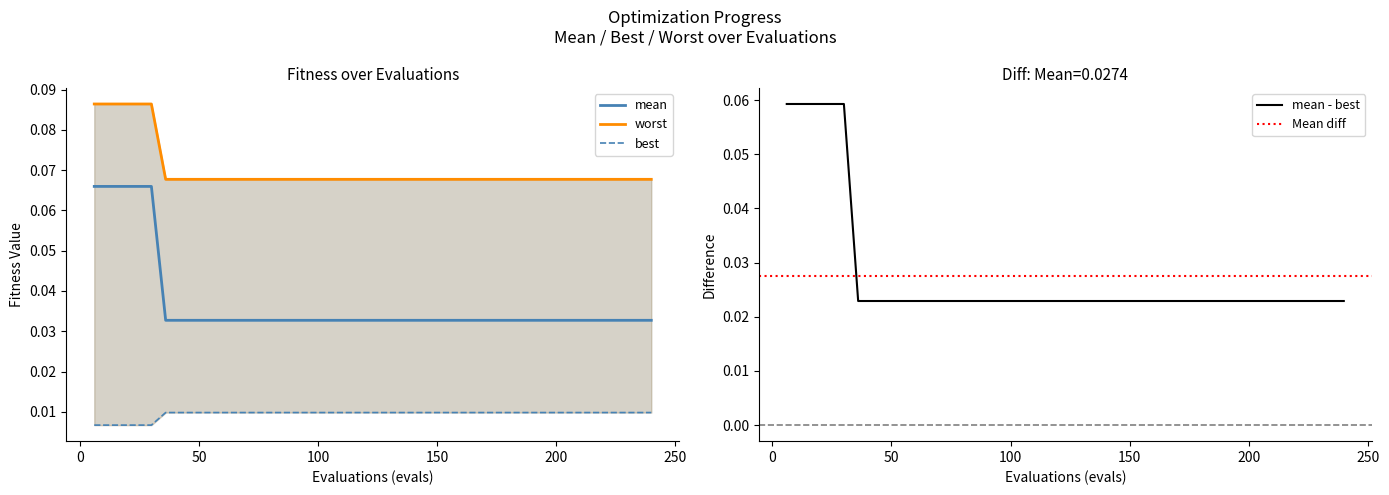

True or false: mean and best cross at least once.

False